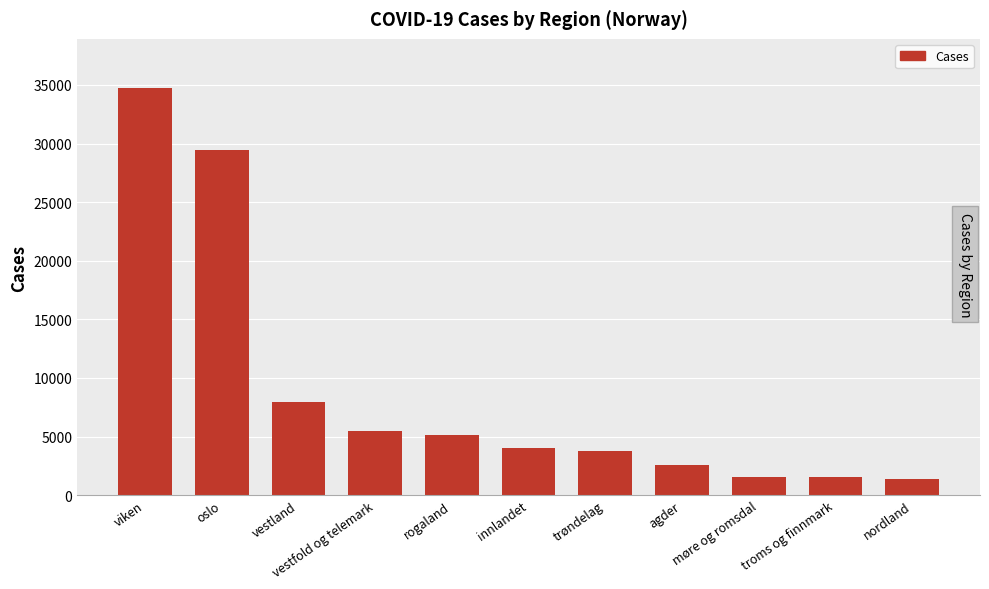

What is the smallest value displayed?

1397